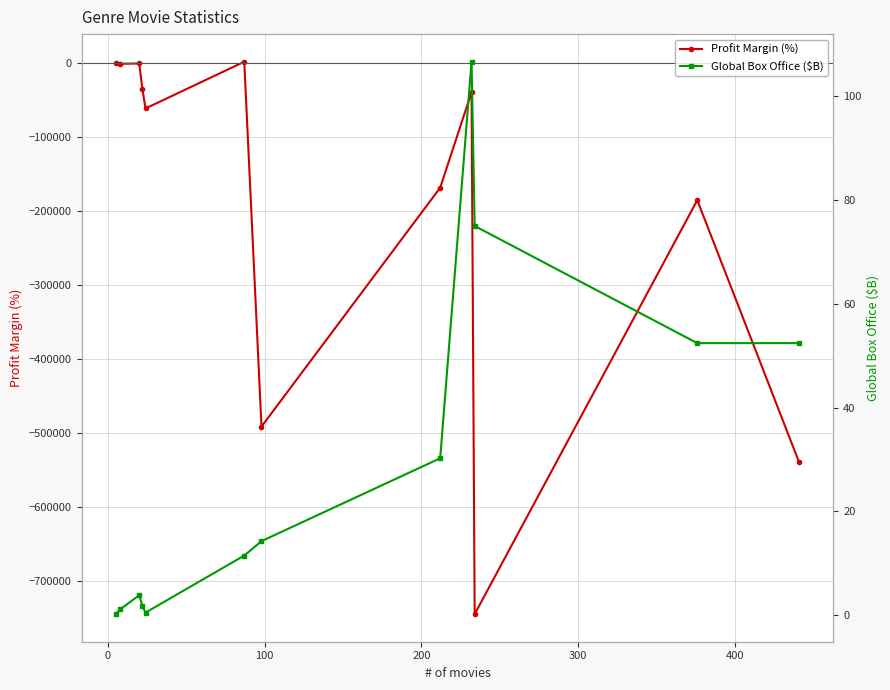

What is the lowest value of the Profit Margin (%) series?

-745426.7